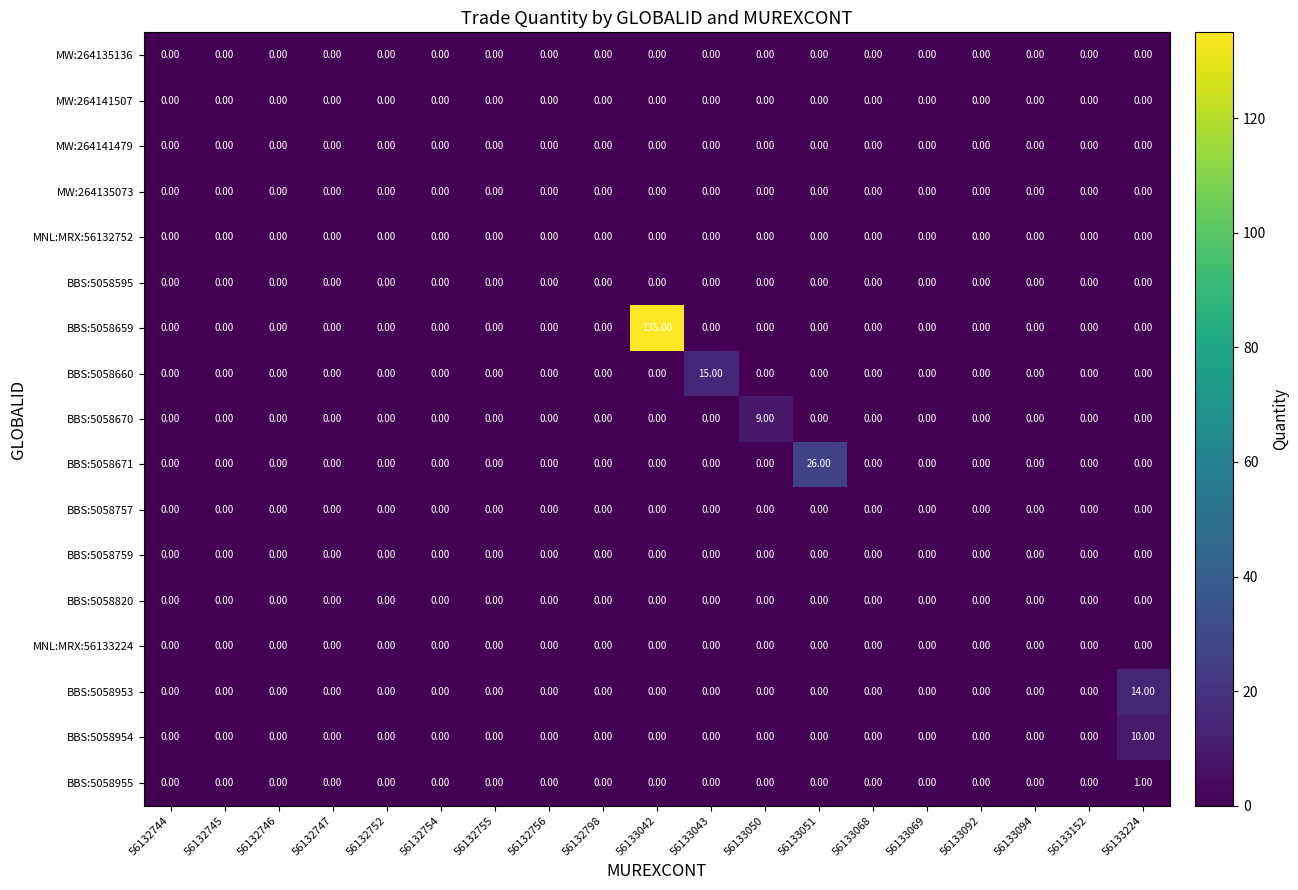

Which series has the widest spread of values?

BBS:5058659